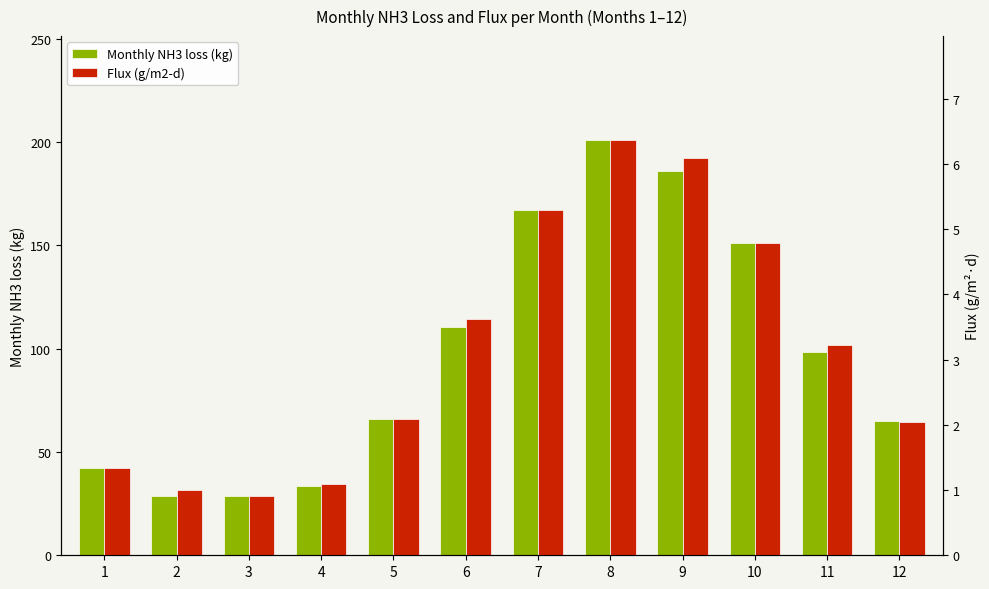

Is it true that Monthly NH3 loss (kg) equals 201.0 at 8?

True